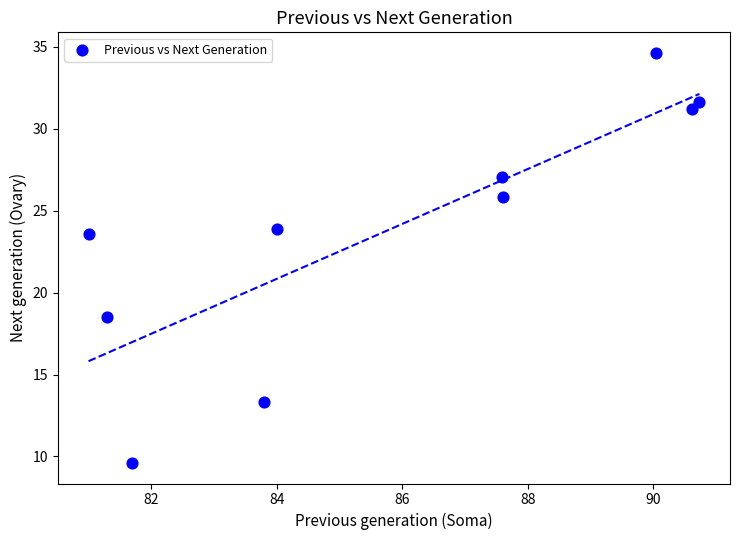

What Y value in the scatter plot is closest to 22?

23.6